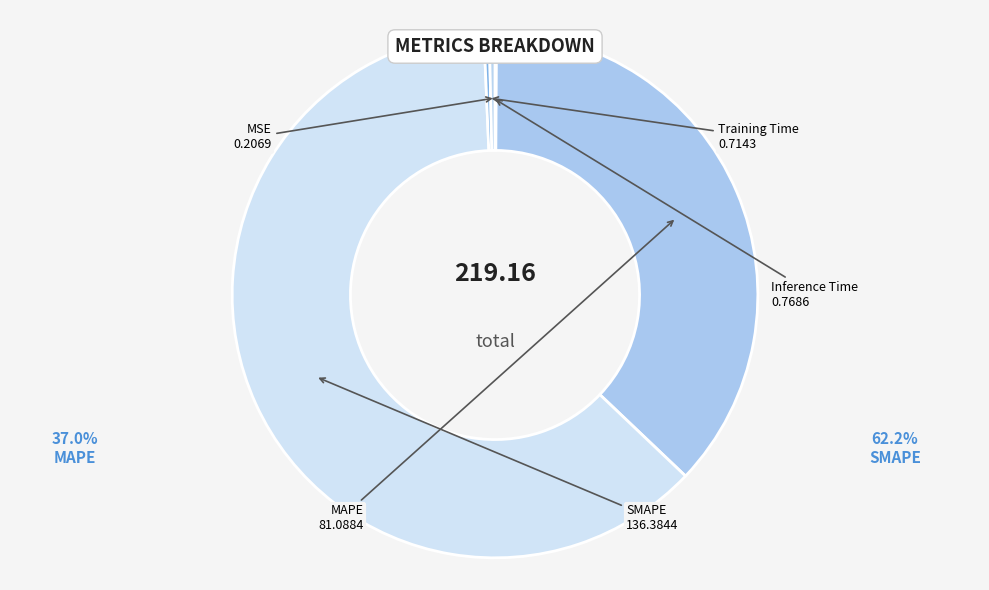

Between MAPE and Training Time, which is larger?

MAPE